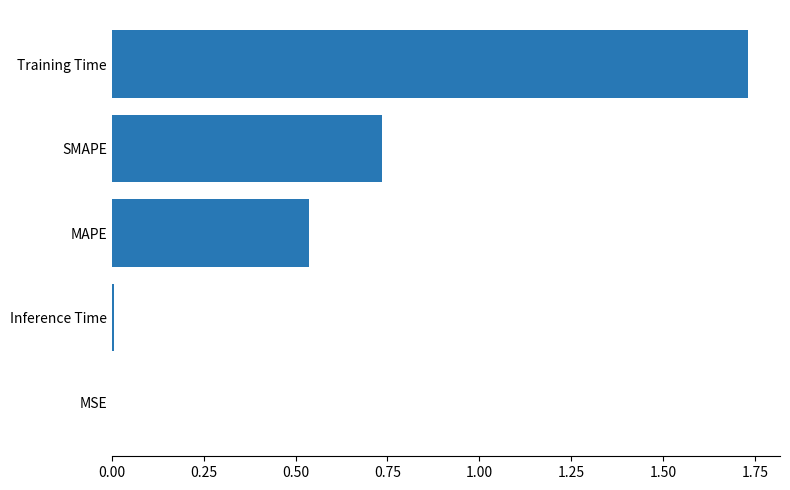

Which has a higher value, MAPE or MSE?

MAPE